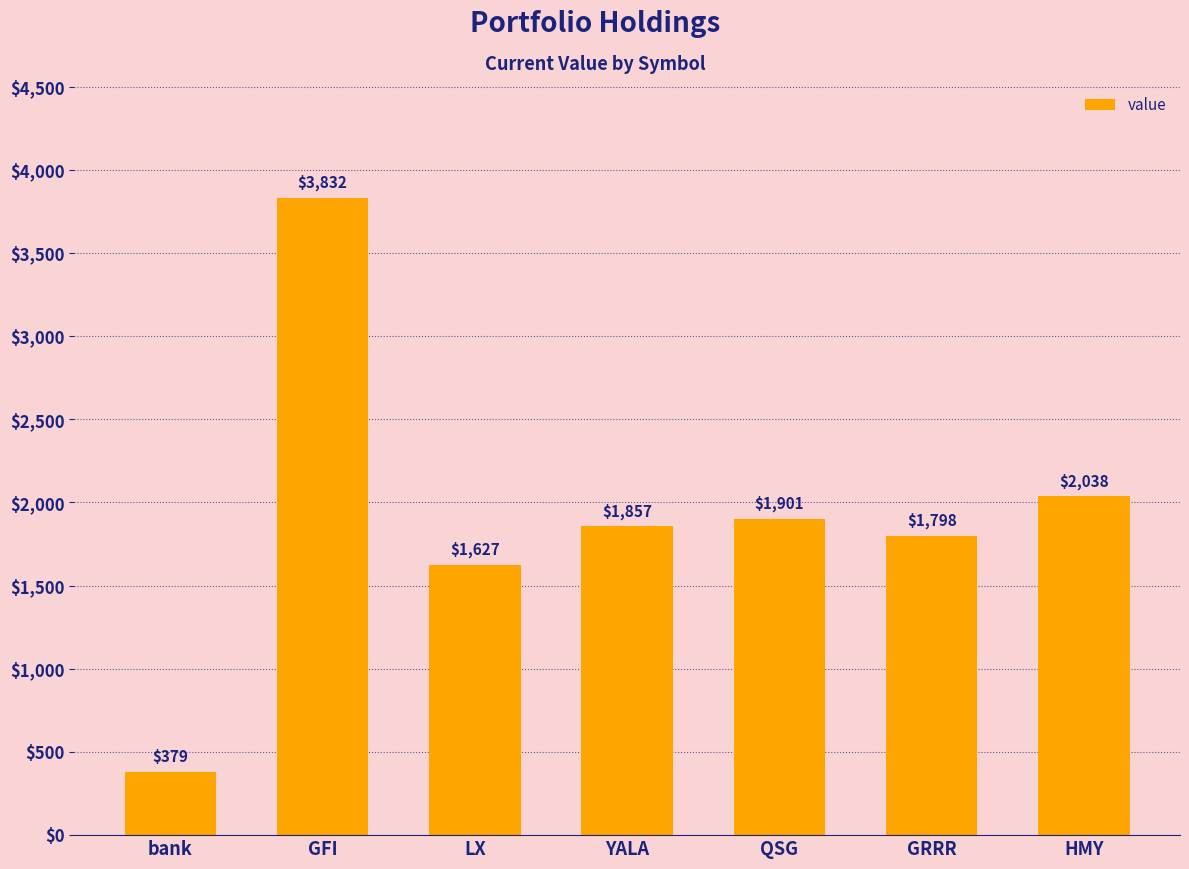

What is the difference between the maximum and minimum values?

3452.6